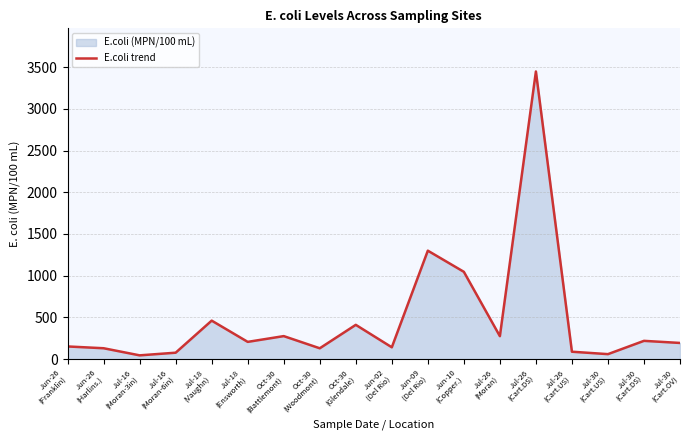

What is the value of the 11th point from the left?

1299.7